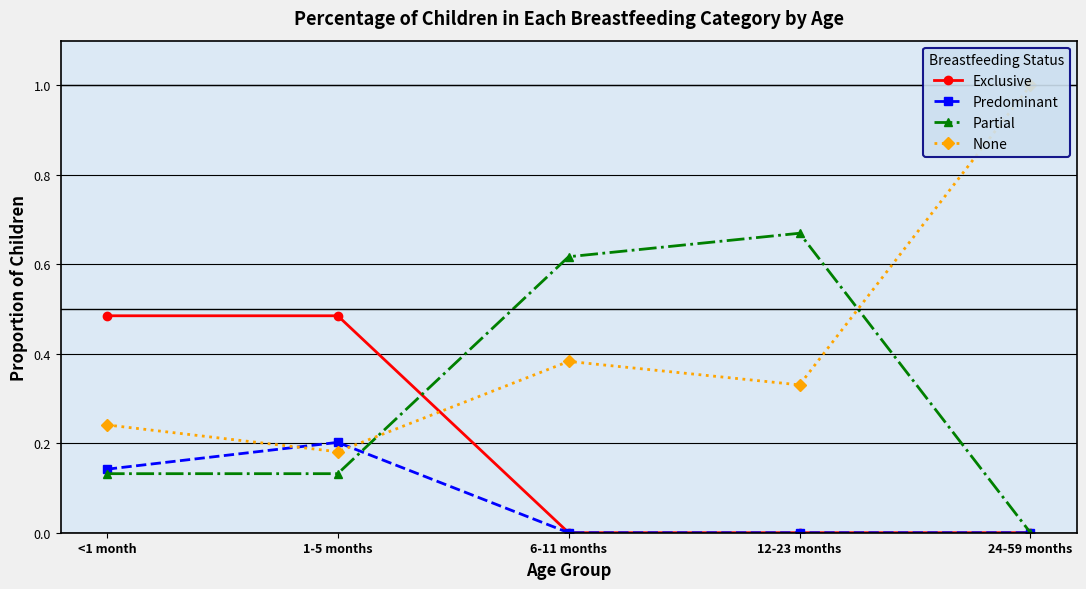

What is the value of the Partial point at the 1st from the left?

0.1